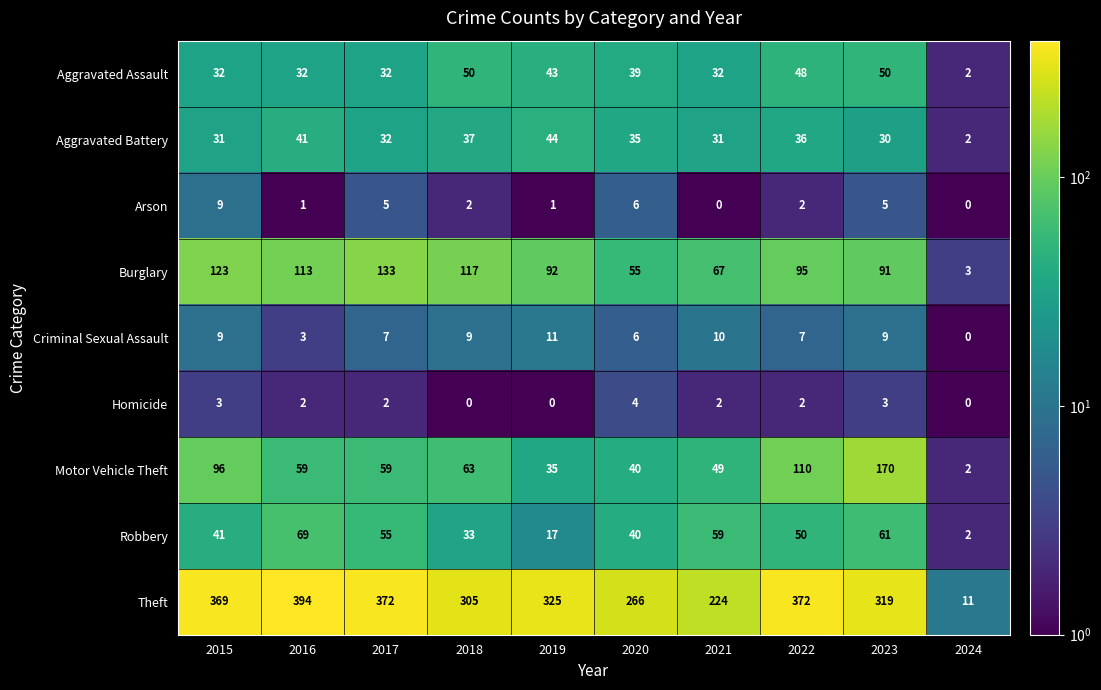

Read the Theft value at 2017, to the nearest 10.

370